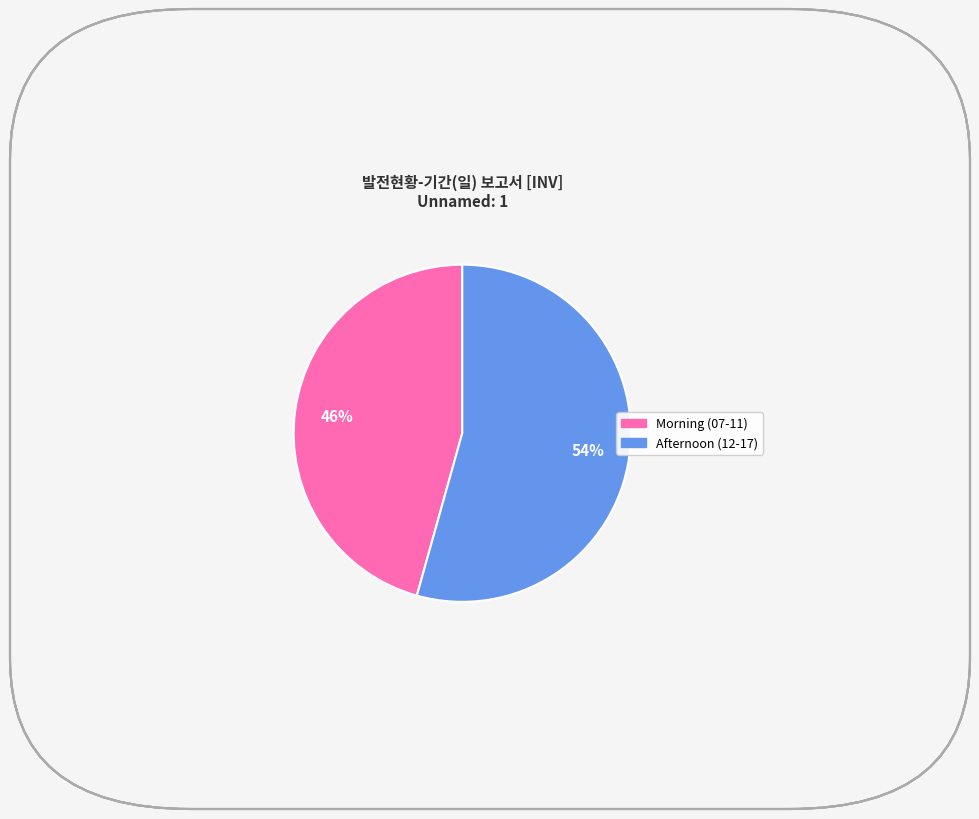

Count the number of slices in the pie.

2